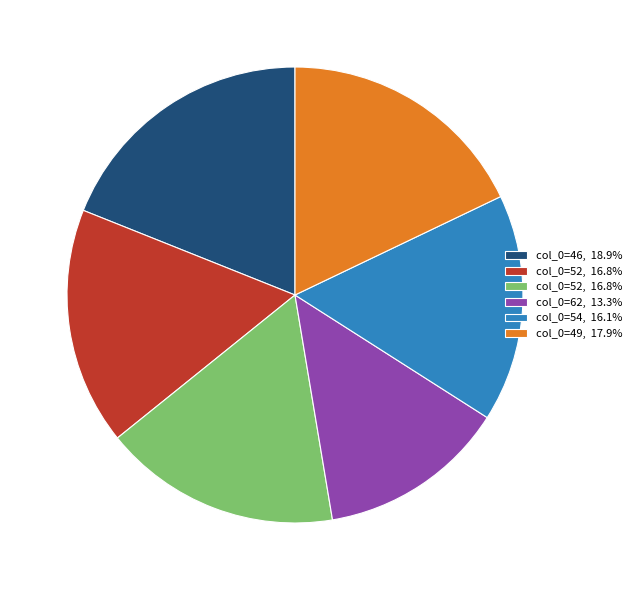

Does any single category account for the majority?

No